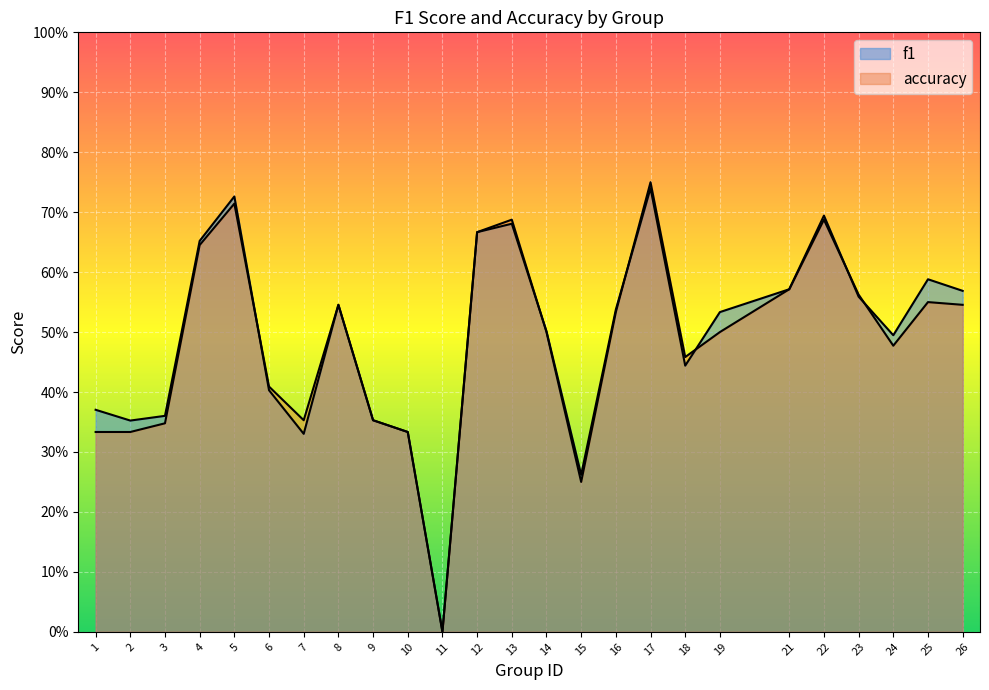

At how many categories does at least one series exceed 0?

24